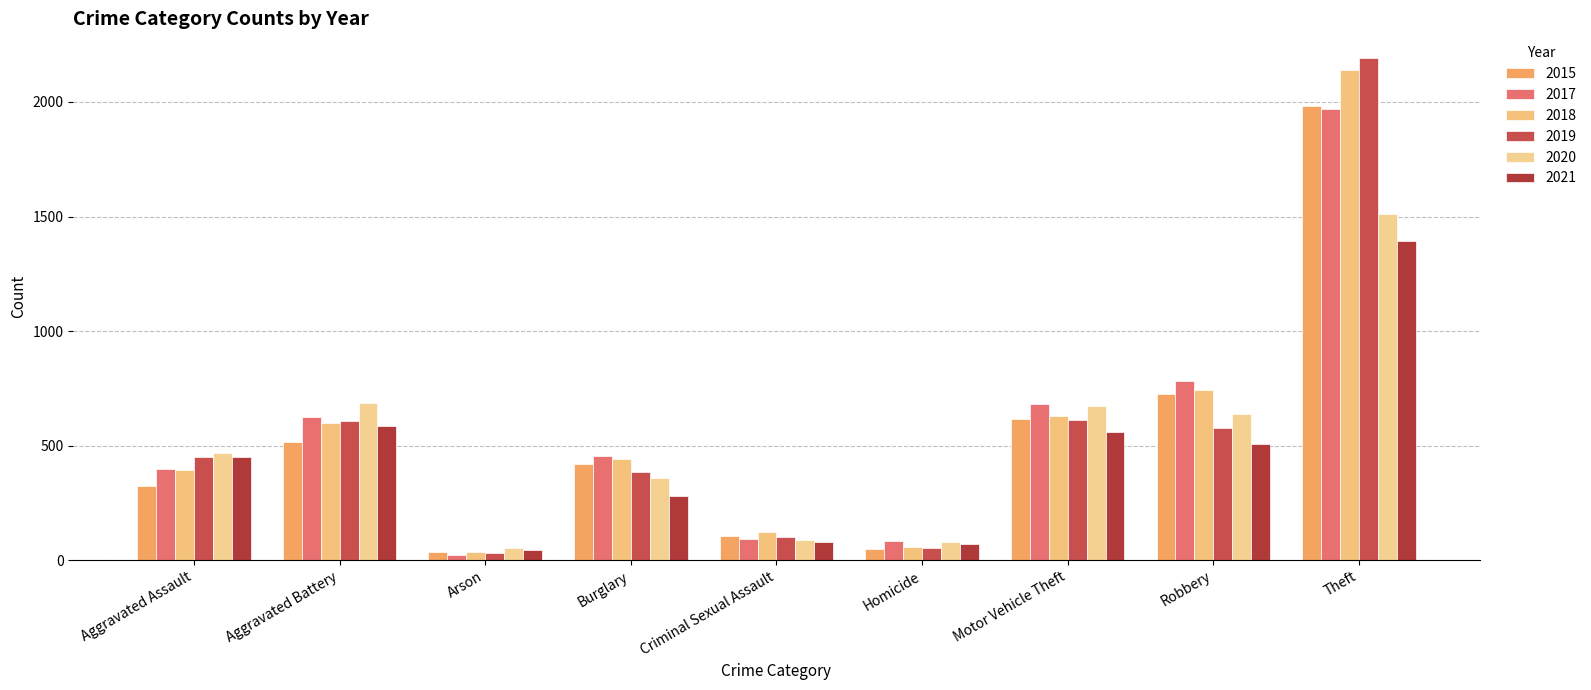

Is it true that 2020 equals 55 at Arson?

True